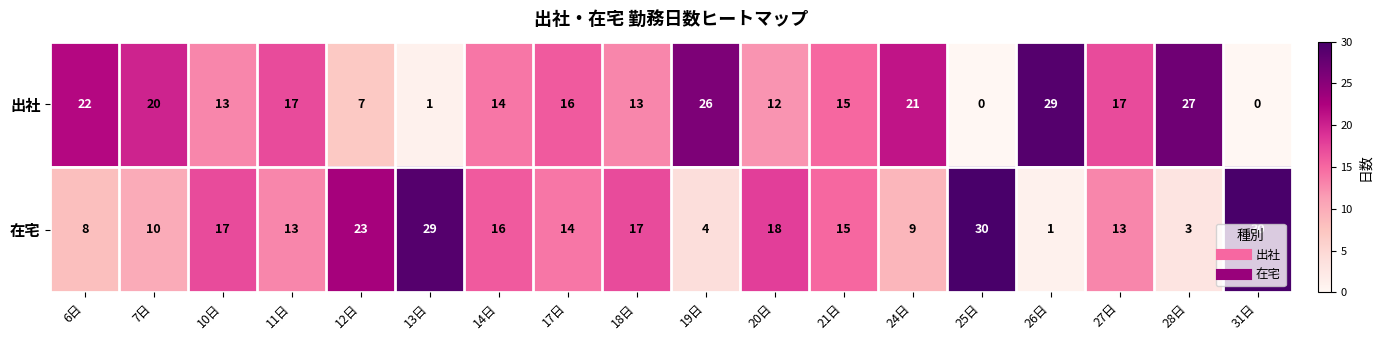

Where is 在宅 nearest to the value 15?

21日